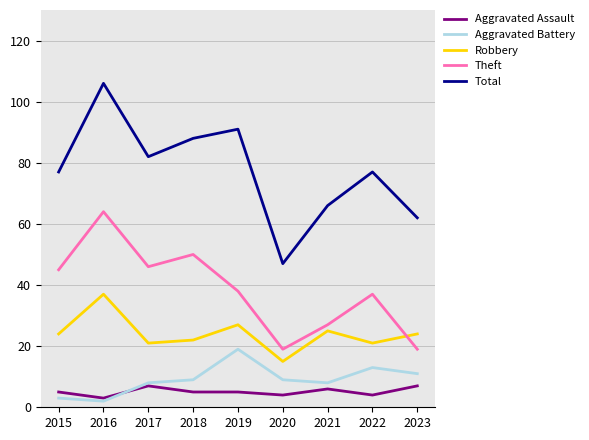

At how many categories does at least one series exceed 17?

9